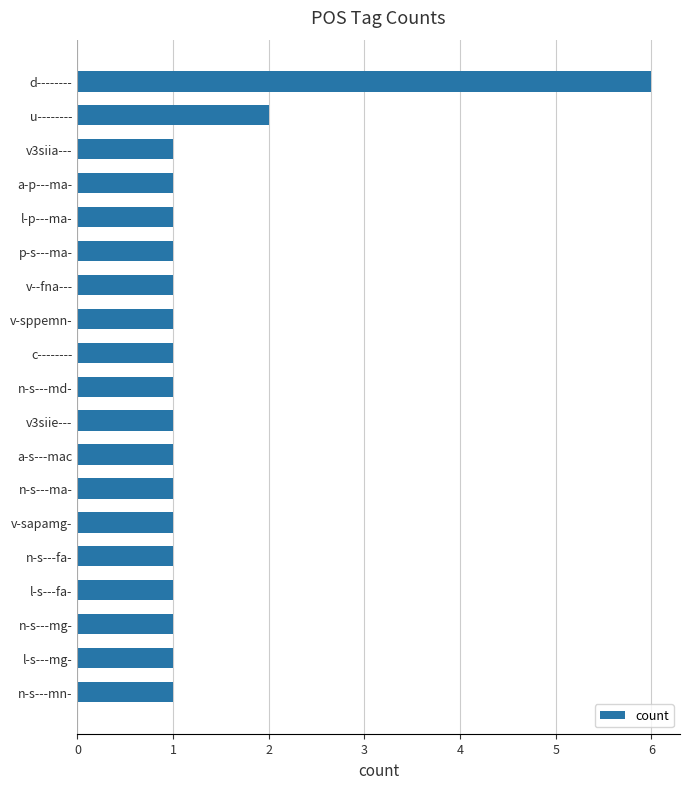

The chart shows a value of 1 at v3siie---. True or false?

True